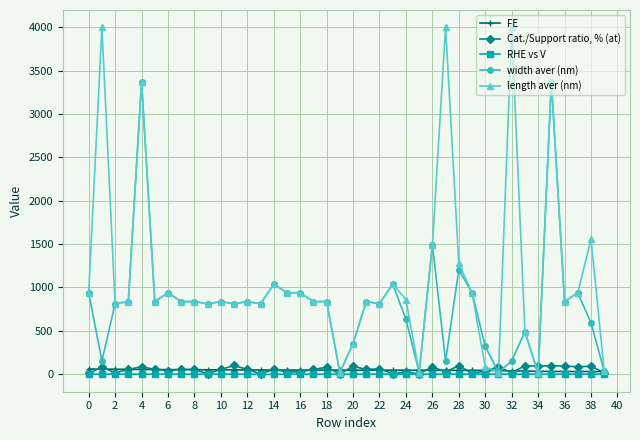

Is this an area chart (filled region under the line)?

No